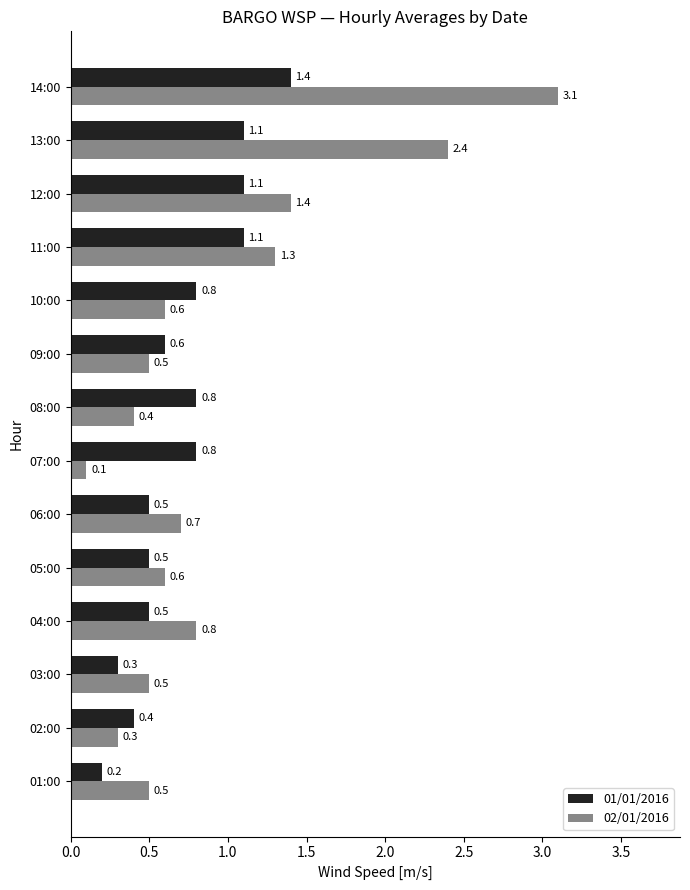

Between 03:00 and 05:00, which series saw the biggest shift?

01/01/2016